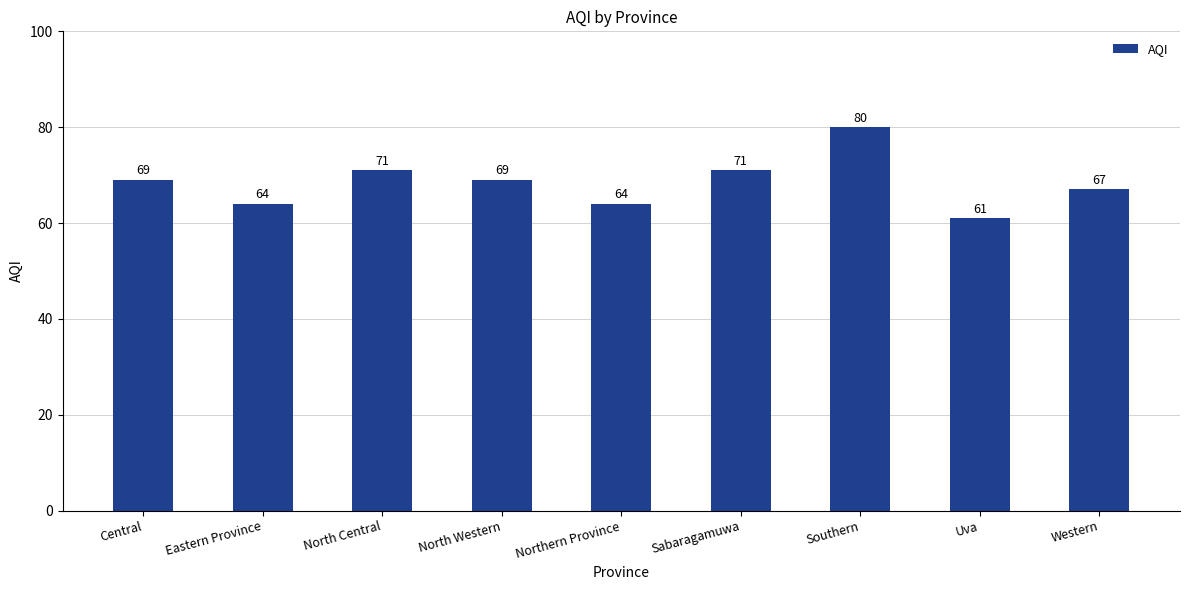

The value at Northern Province is 31. True or false?

False